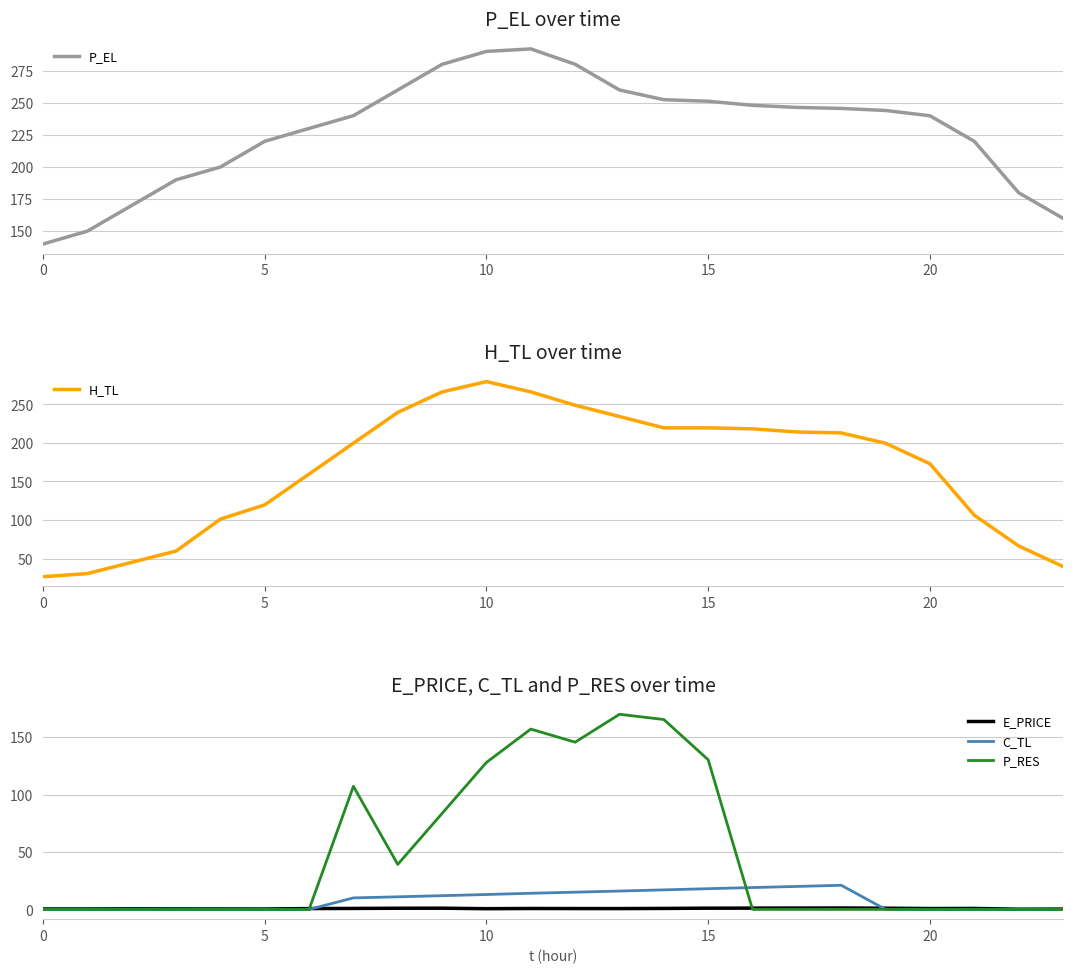

What is the spread (max minus min) of values at 13?

259.3